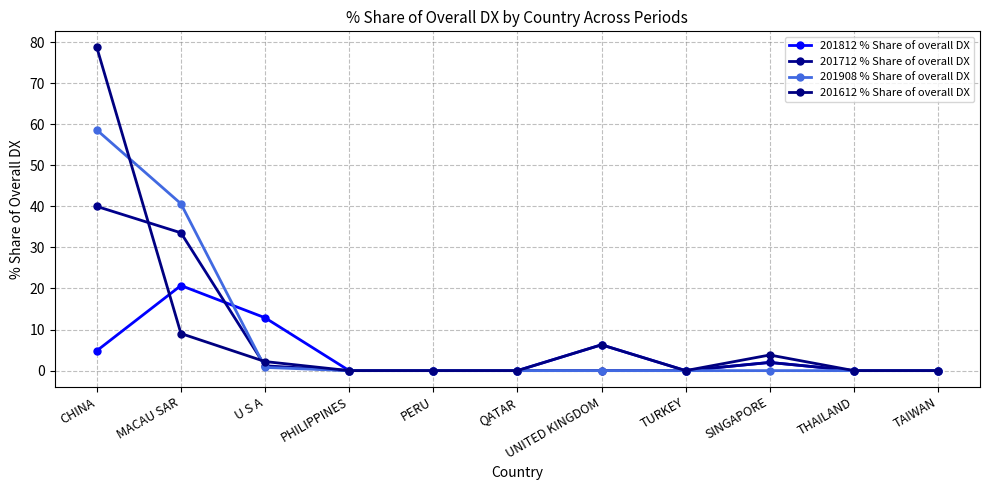

What is the total value across all series at CHINA?

182.1